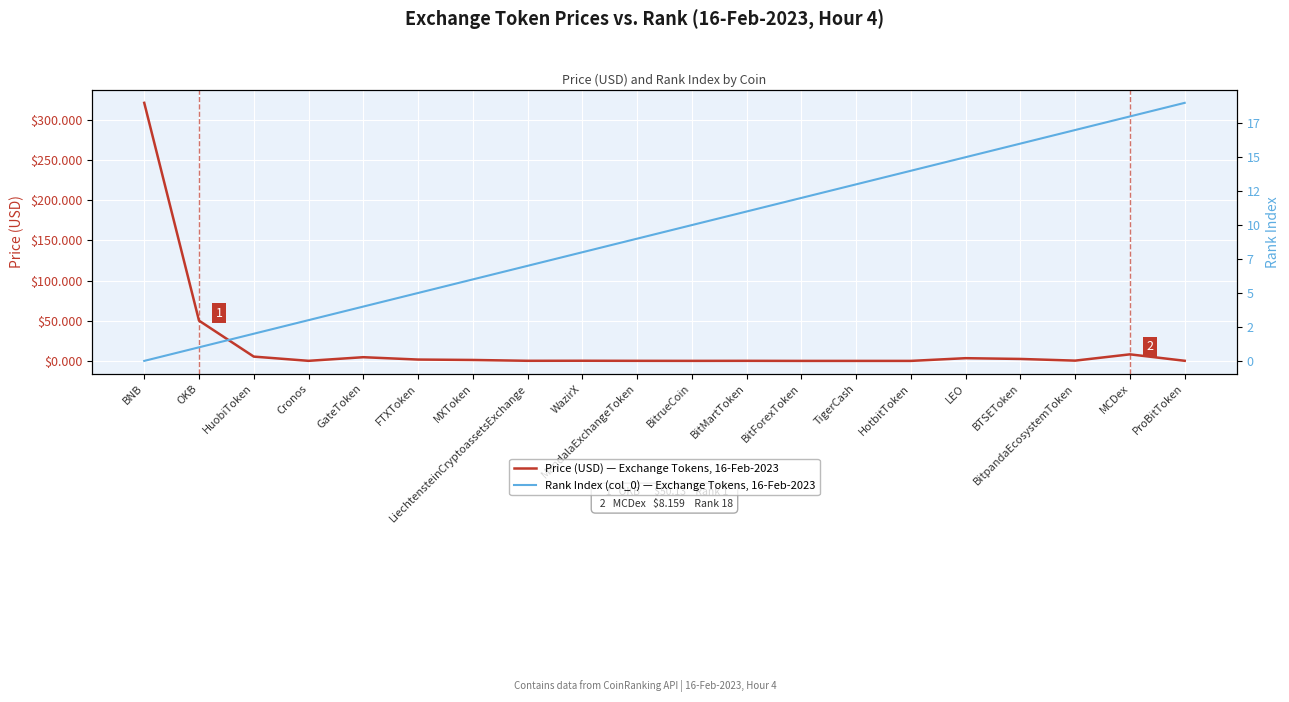

How many lines are shown in the chart?

2